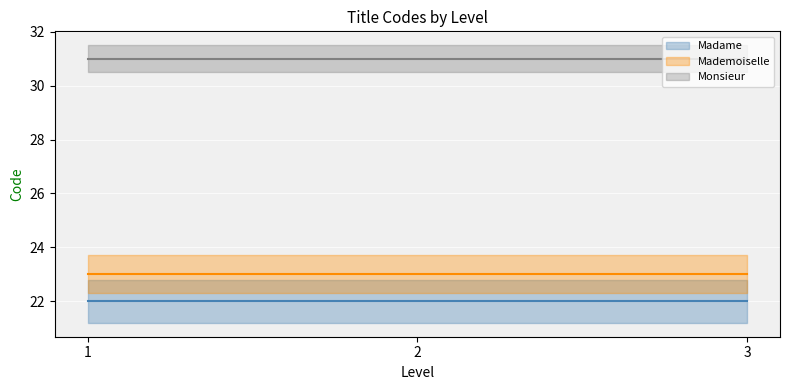

Rank the categories by Monsieur value from lowest to highest.

1, 1, 1